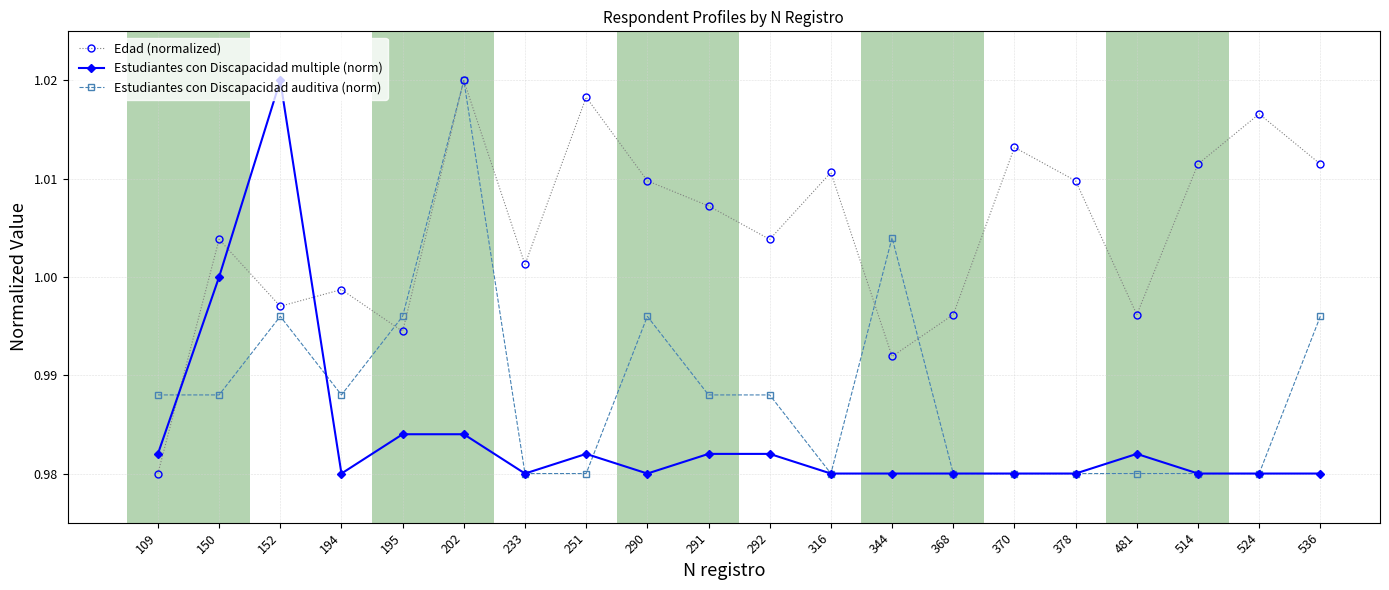

At which label does Estudiantes con Discapacidad multiple (norm) reach its peak?

152